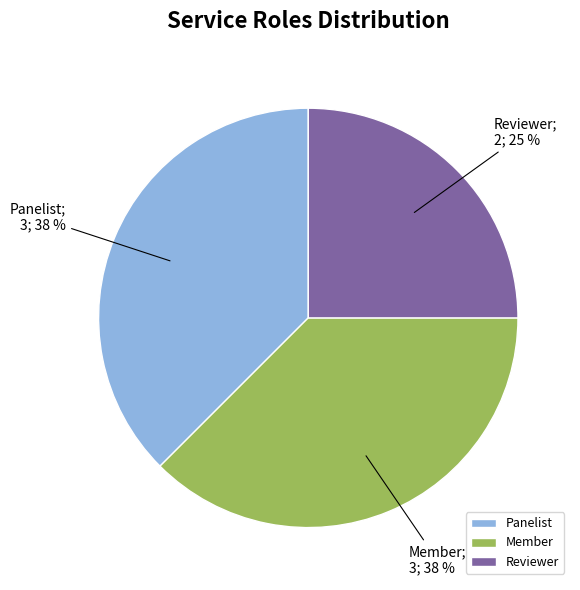

What is the ratio of the value at Panelist to the value at Member?

1.0